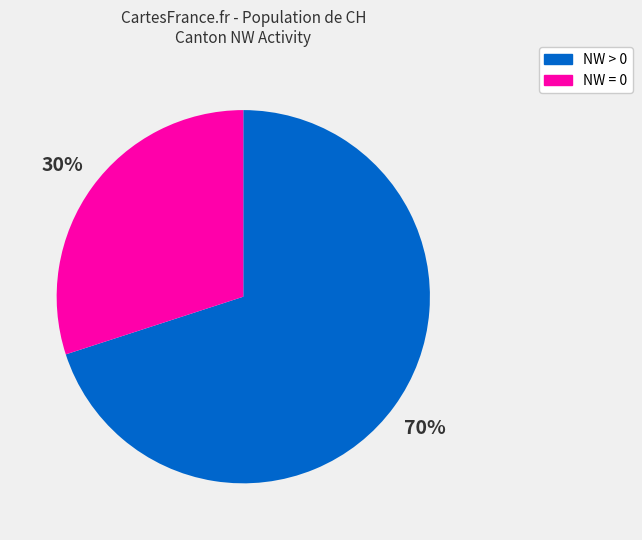

To the nearest percent, what is the average slice percentage?

50%